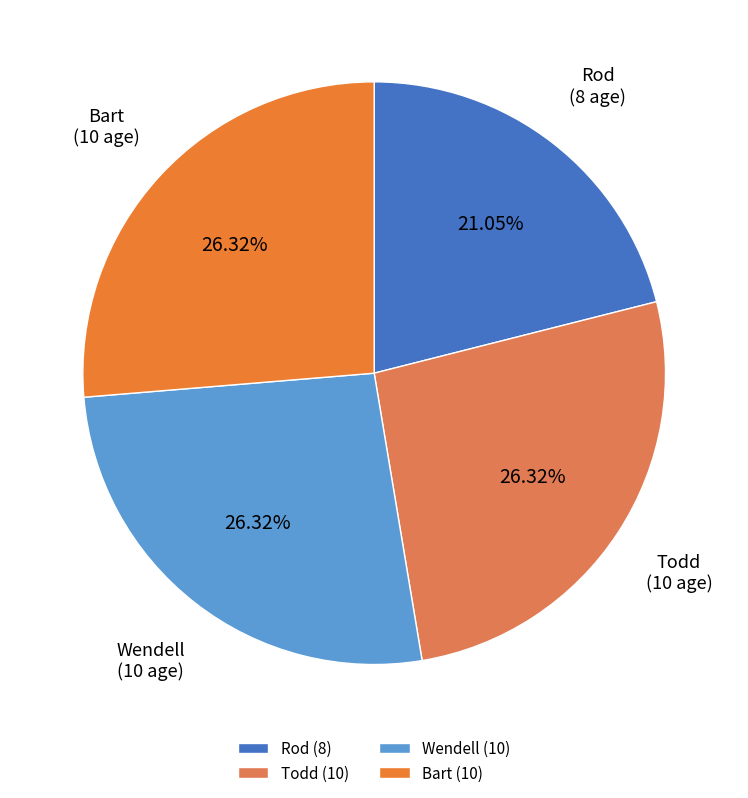

What is the ratio of the value at Bart to the value at Todd?

1.0